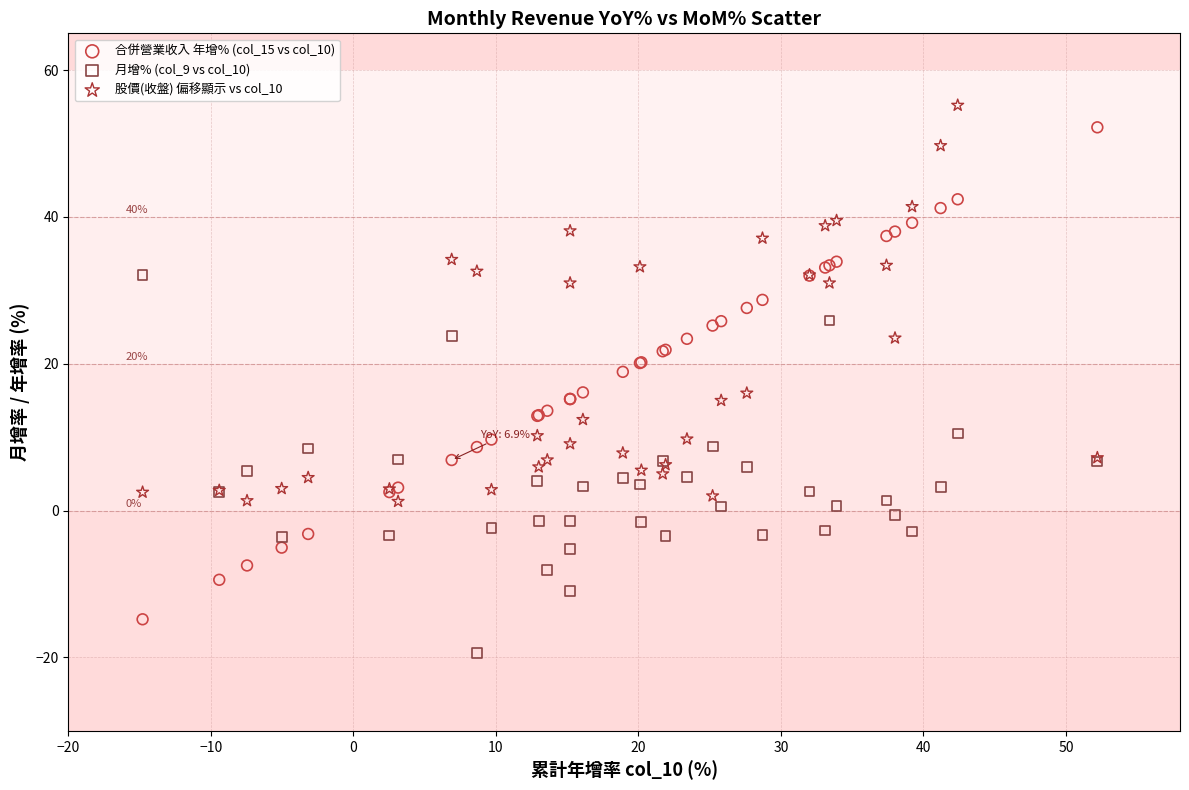

What are all the series names shown in the legend?

合併營業收入 年增% (col_15 vs col_10), 月增% (col_9 vs col_10), 股價(收盤) 偏移顯示 vs col_10